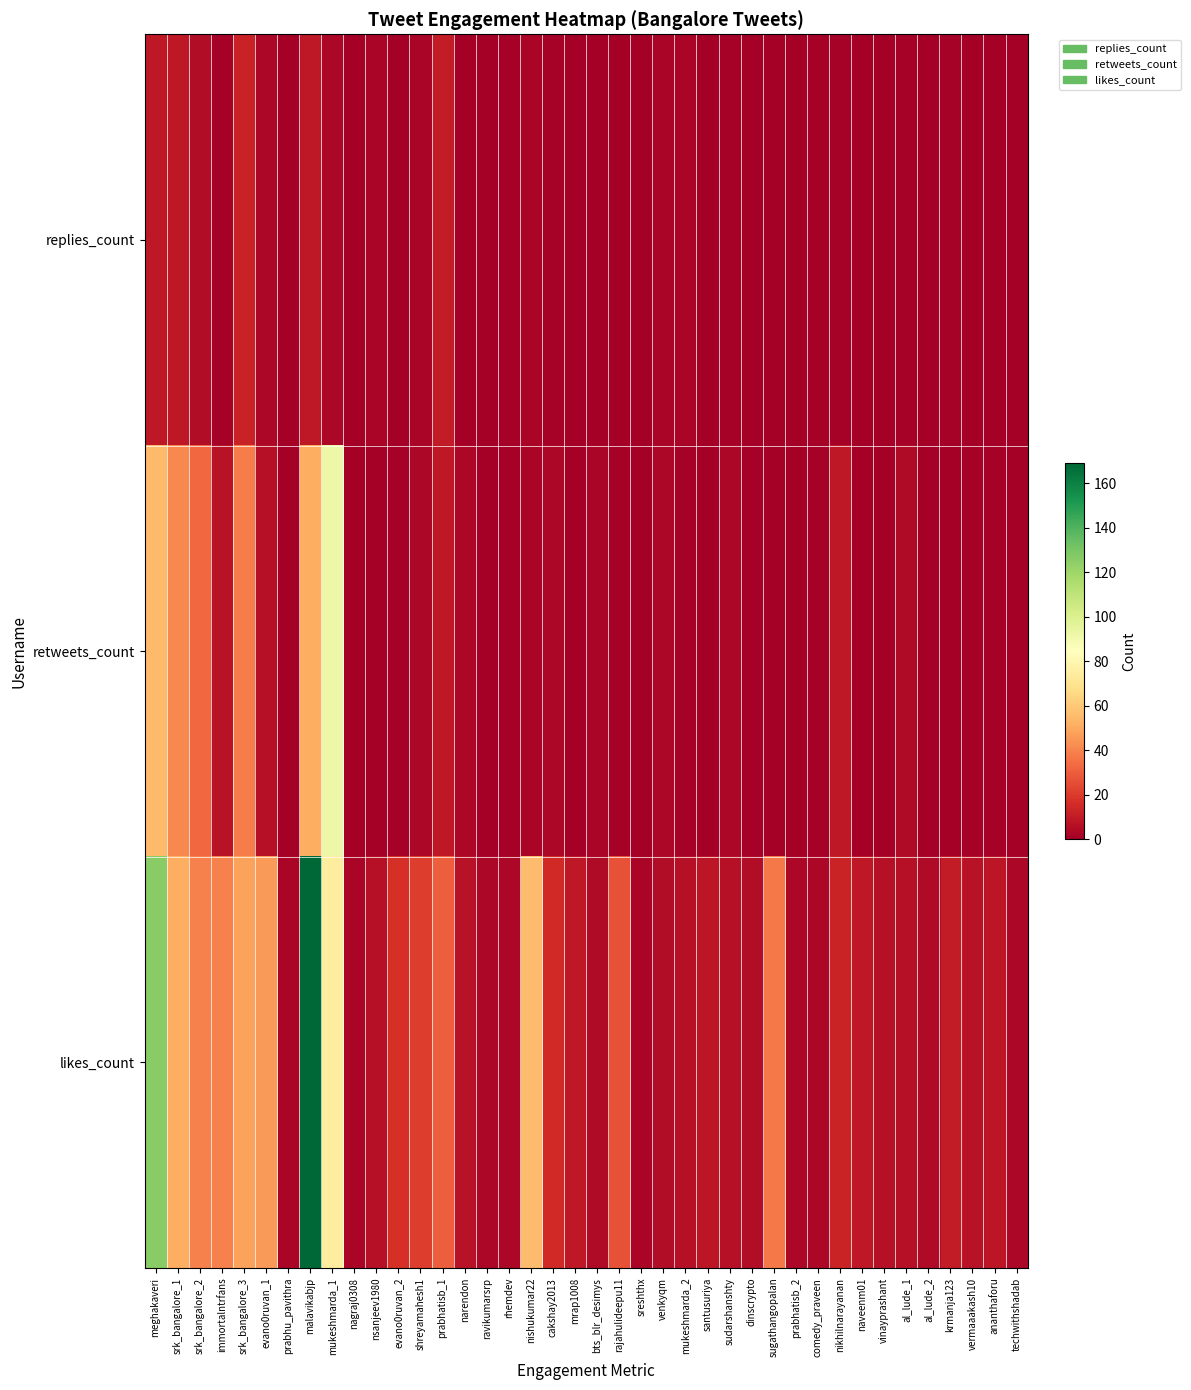

Which series has the widest spread of values?

likes_count